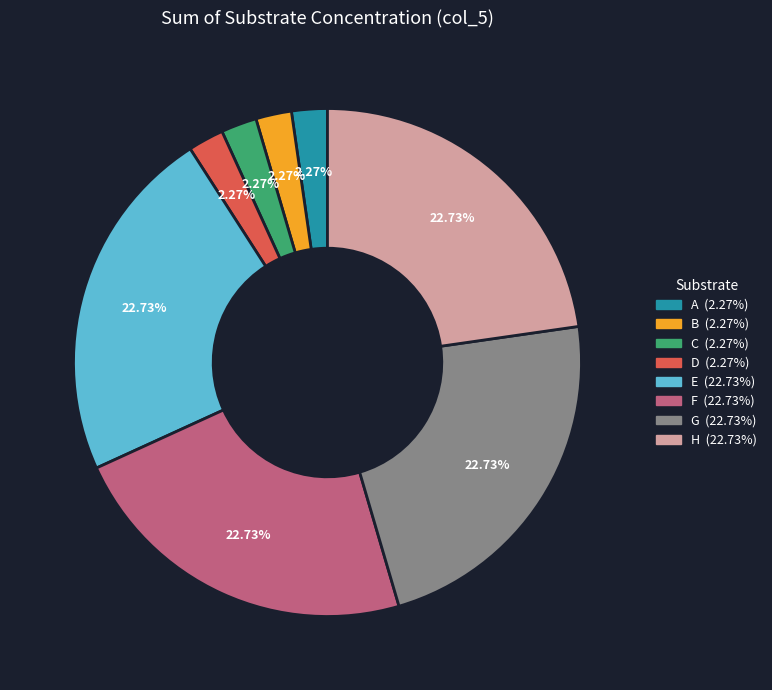

To the nearest percent, what percentage of the pie is A?

2%